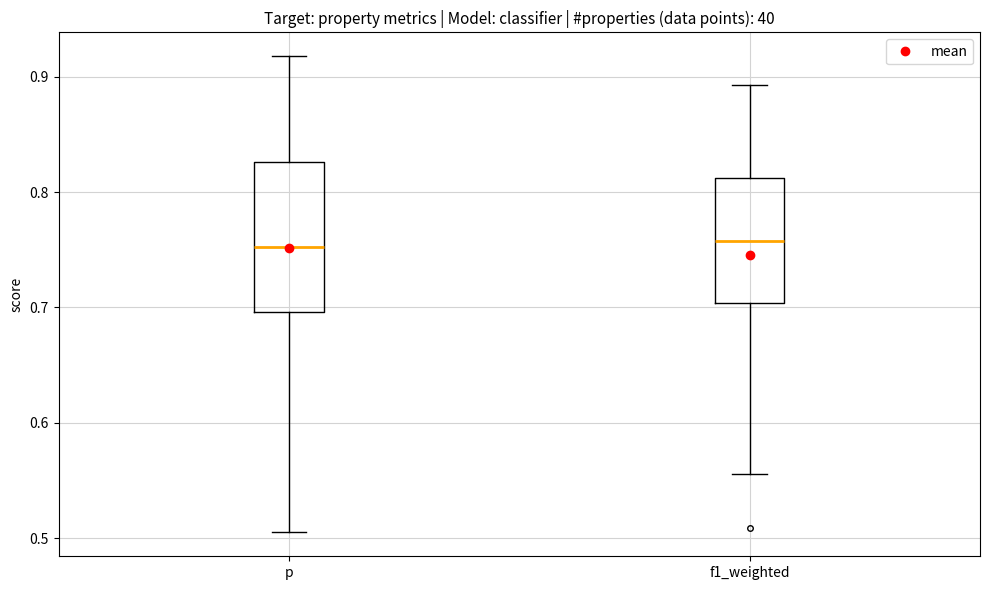

Reading left to right, transcribe this box plot: for each box, give where its median line is, the range the box spans, and where its two whiskers end, as read against the y-axis. The values are not printed on the chart, so give them approximately, as read against the axis.

p: median 0.75, box 0.70 to 0.83, whiskers 0.50 to 0.92
f1_weighted: median 0.76, box 0.70 to 0.81, whiskers 0.56 to 0.89